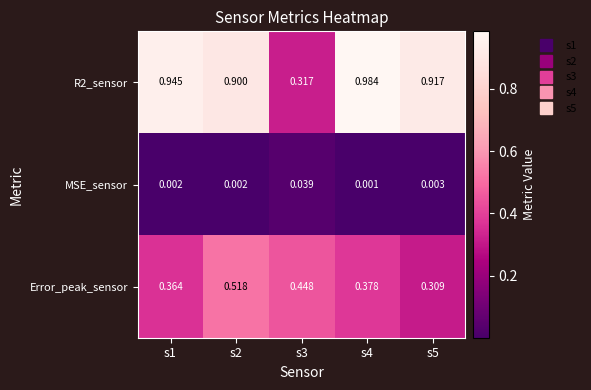

Which series changed the most between s1 and s5?

Error_peak_sensor